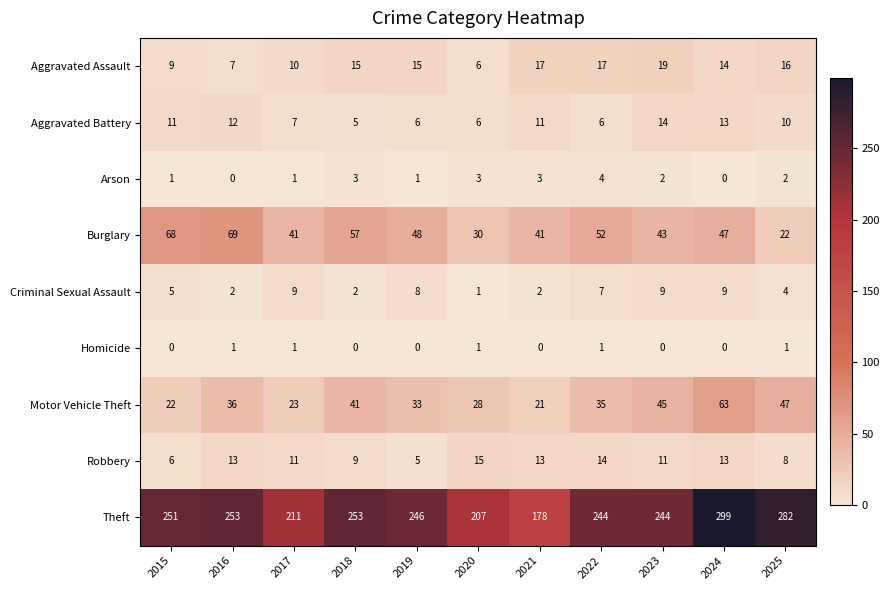

What is the maximum value shown in the chart?

299